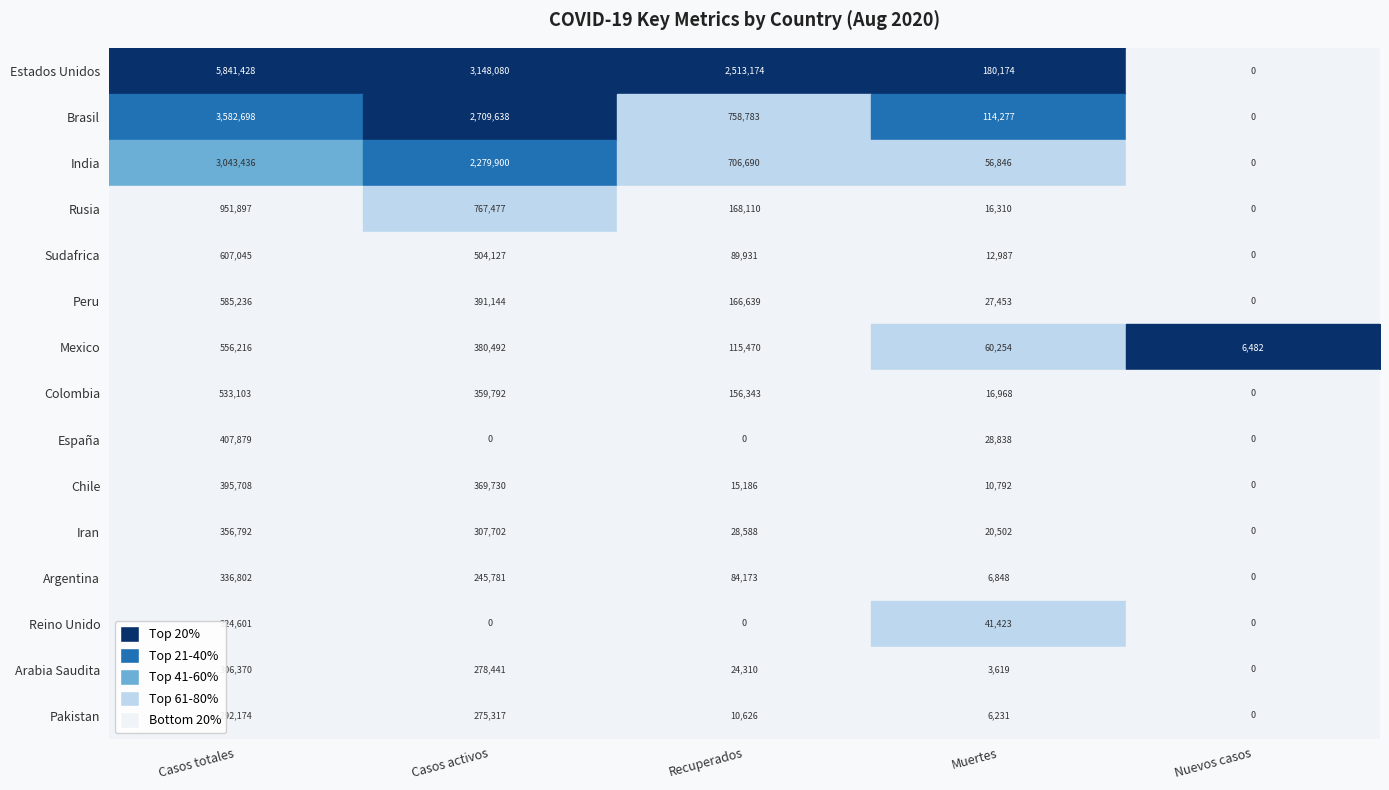

Is the value of Iran at Muertes greater than the value of Estados Unidos at Casos activos?

No